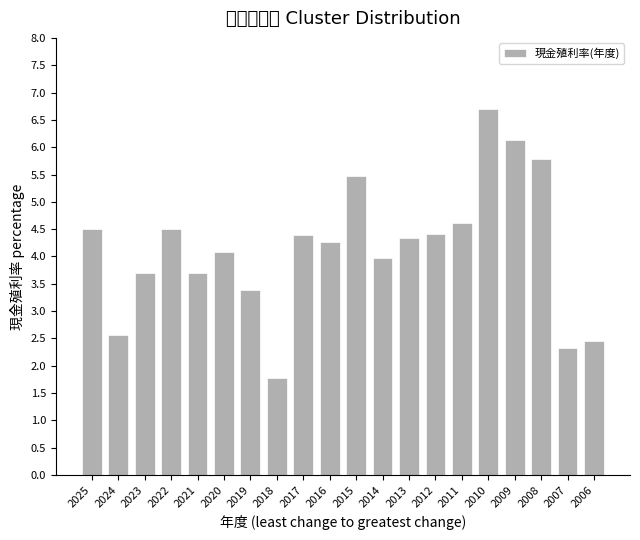

How many bars are there in total?

20